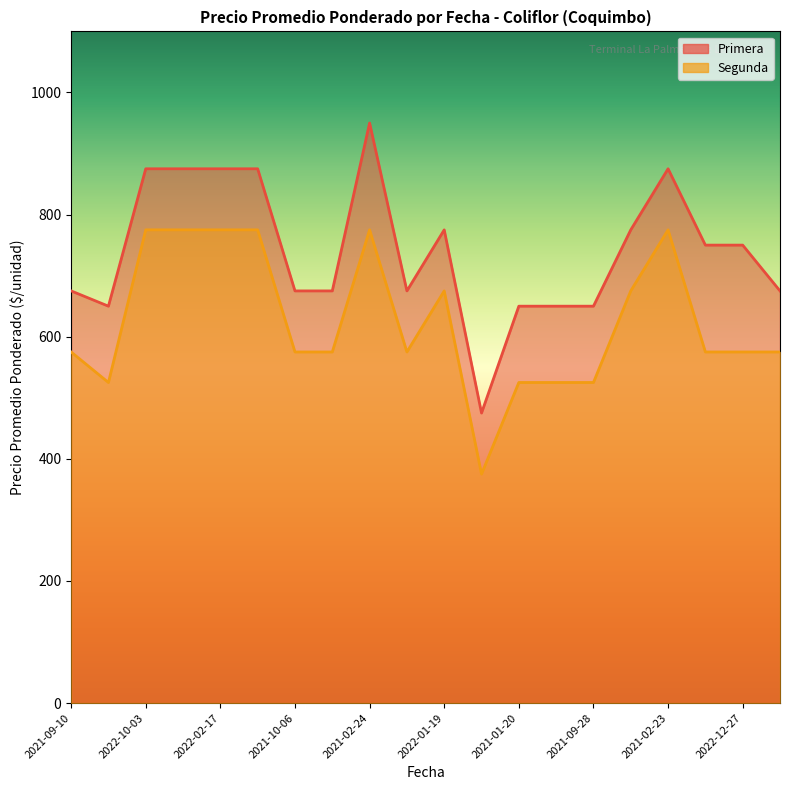

Which series has the largest total across all categories?

Primera